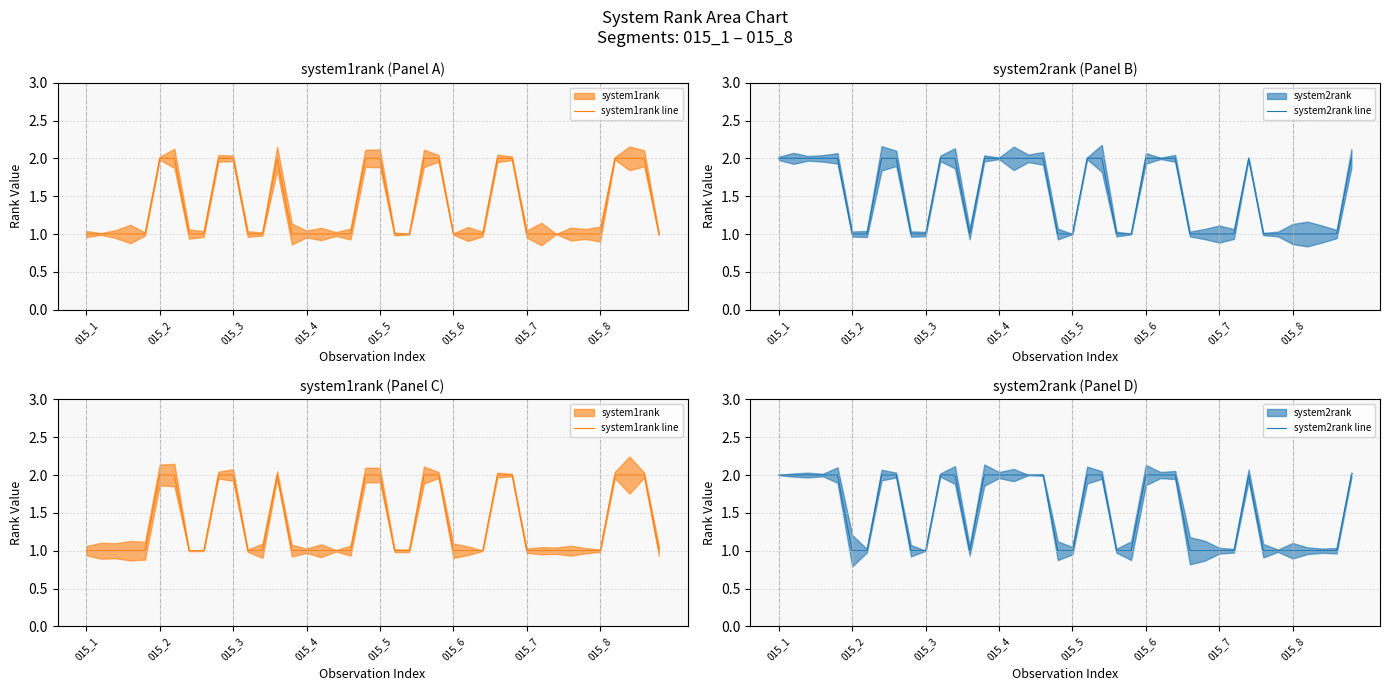

True or false: system2rank line and system1rank line intersect in this chart.

True